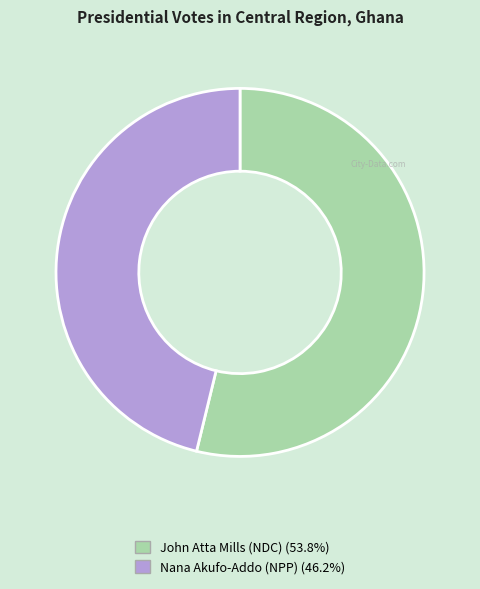

Which category has the biggest portion of the pie?

John Atta Mills (NDC)